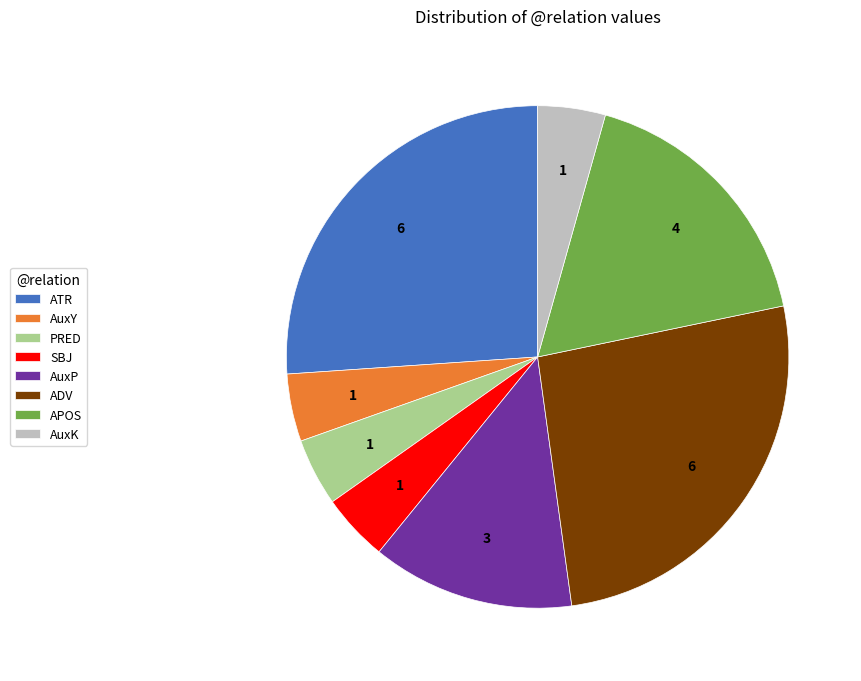

The ATR slice represents 38% of the pie. True or false?

False